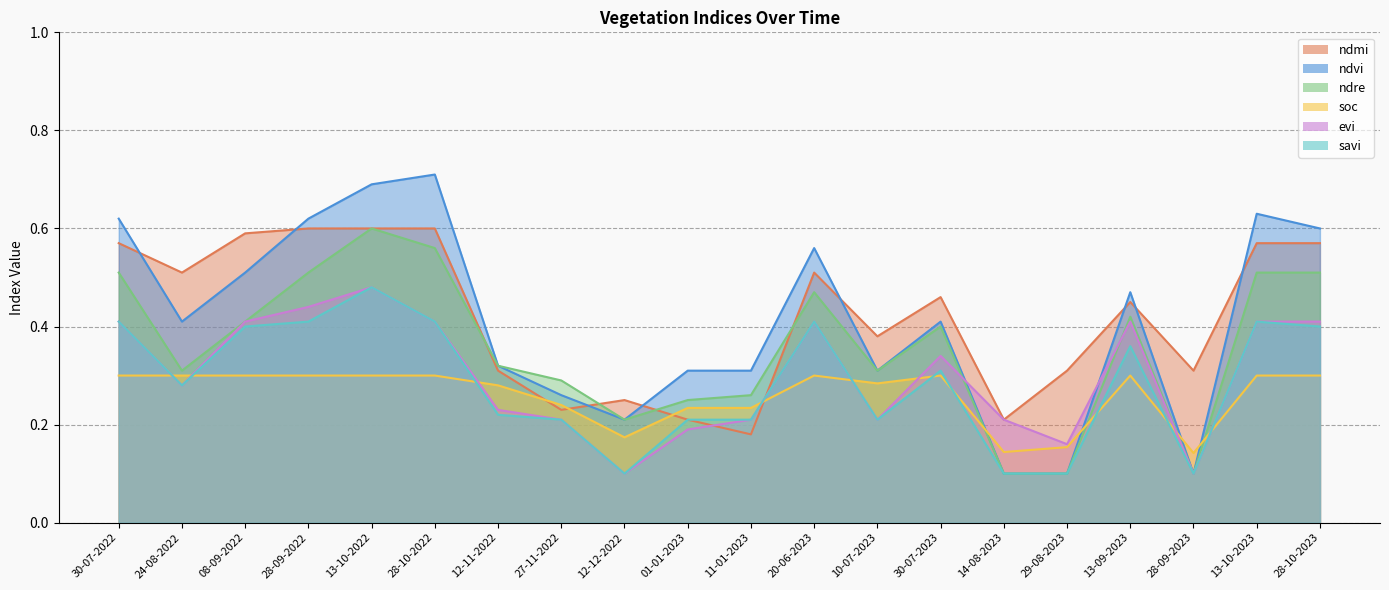

What is the approximate value of savi at 28-09-2022?

0.4